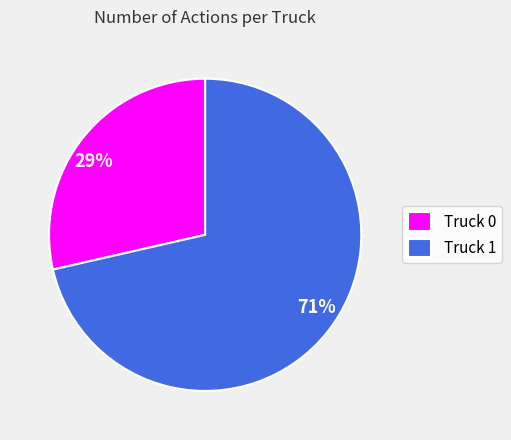

What is the largest slice in the pie chart?

Truck 1